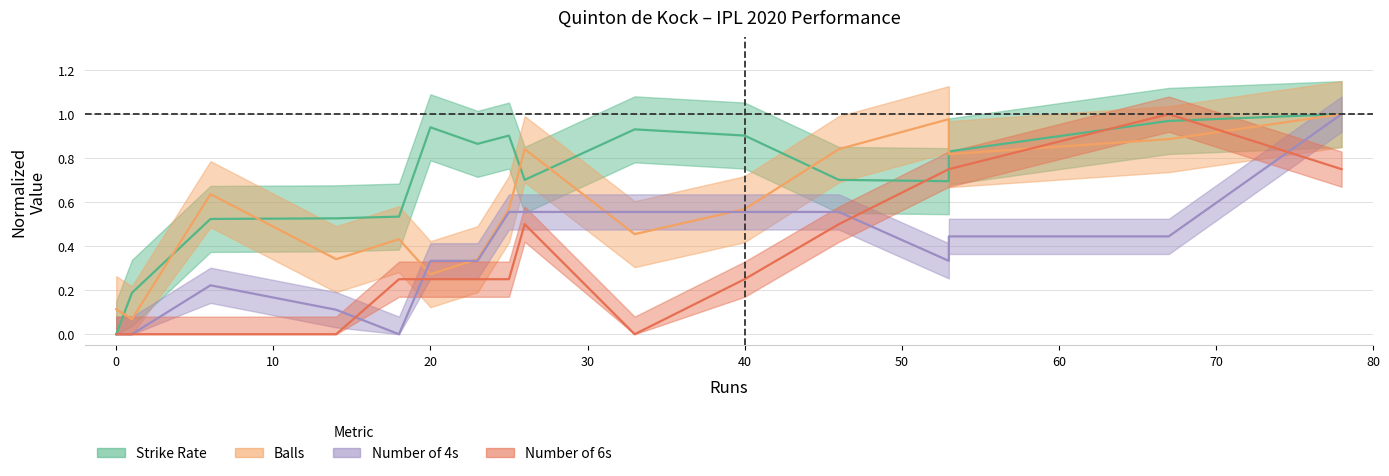

The value of numberOf6 at 40 is 0.4. True or false?

False